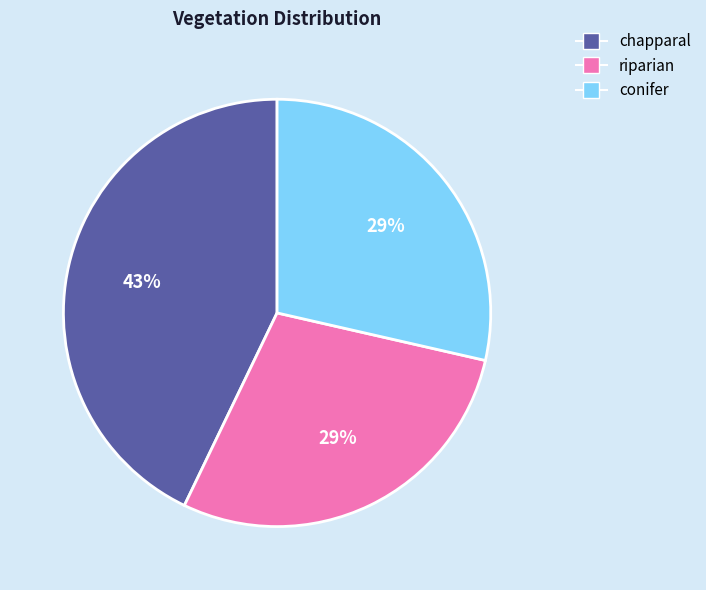

True or false: conifer accounts for 41% of the total.

False